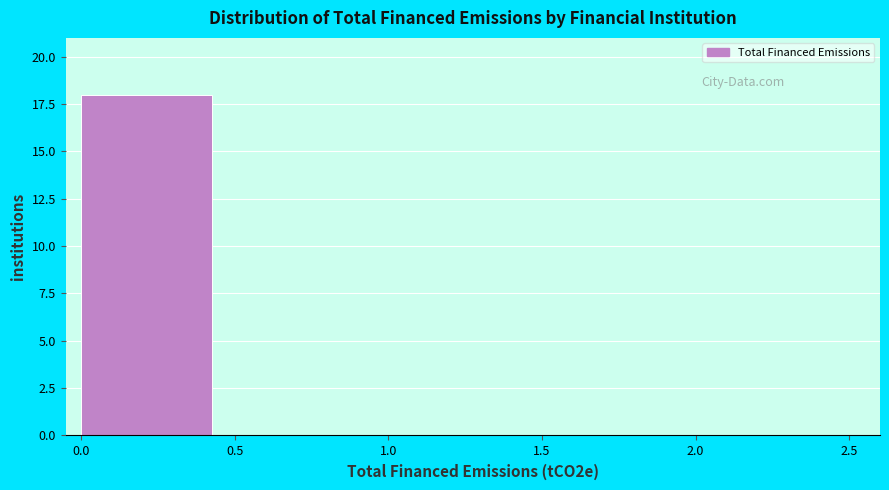

How tall is the bar that spans 0.0 to 0.5 on the x-axis? The values are not printed on the chart, so give them approximately, as read against the axis.

18